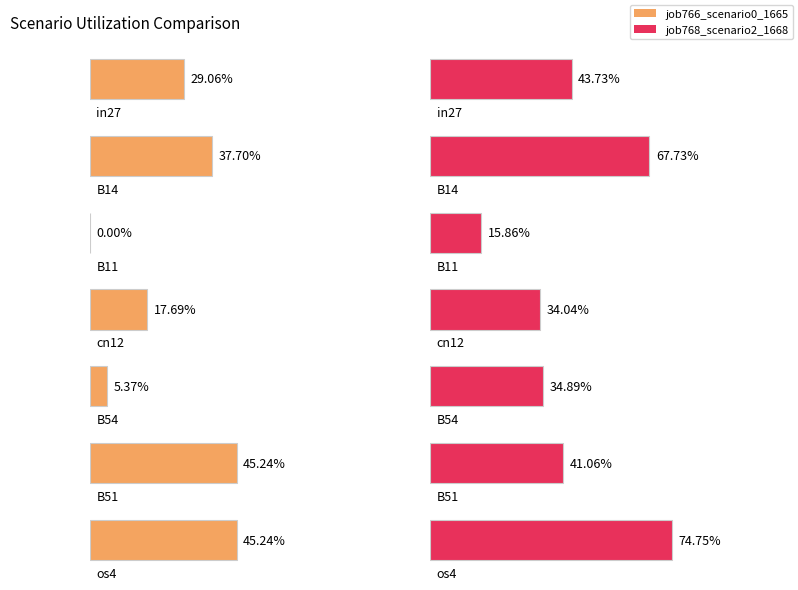

Read the job768_scenario2_1668 value at cn12.

0.3